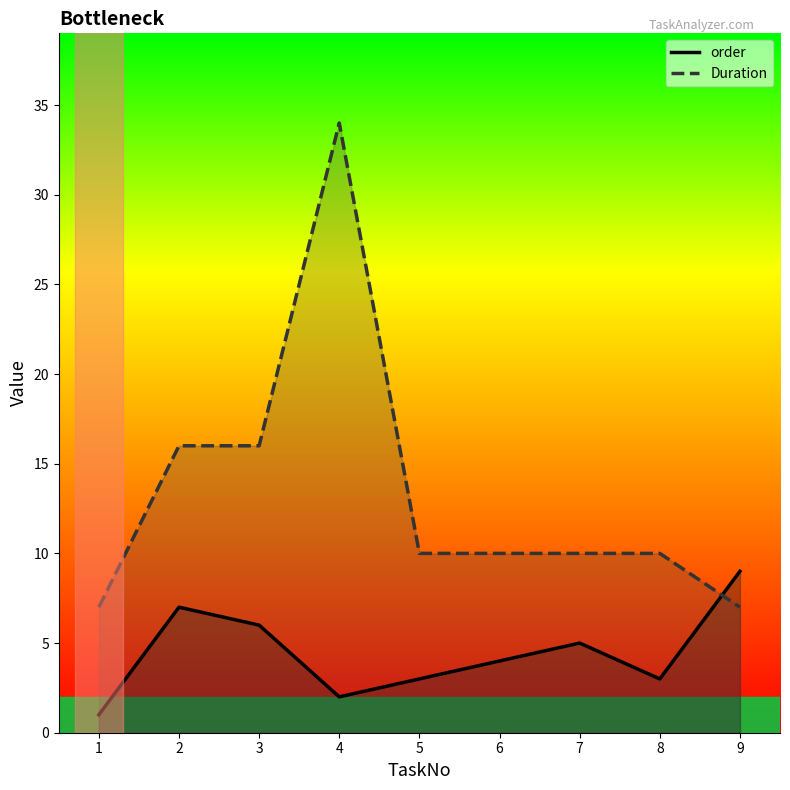

True or false: order has more than 1 interior local peaks.

True